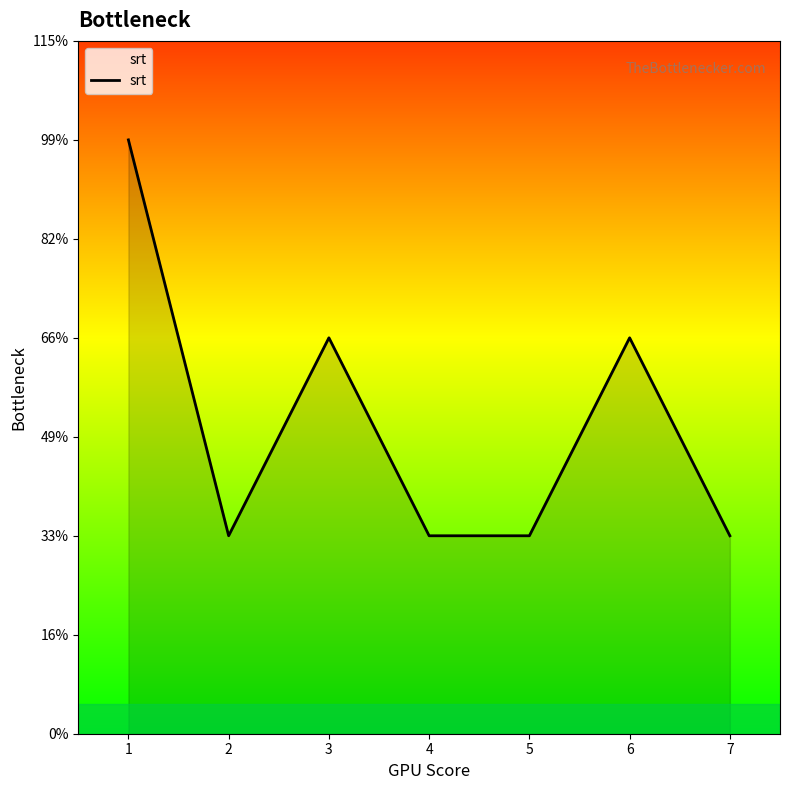

True or false: the data has more than 1 interior local peaks.

True